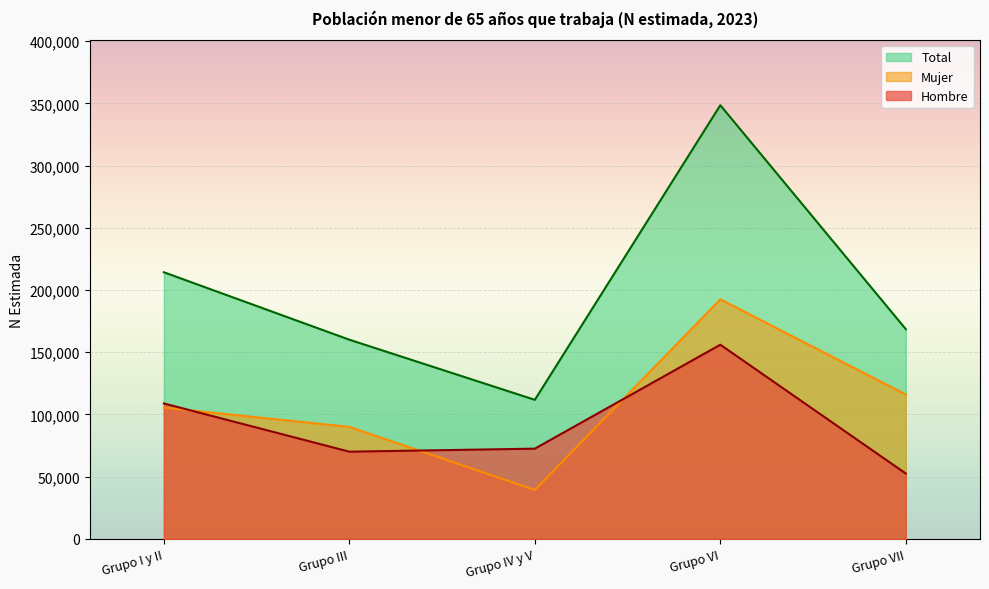

Reading left to right, list all the values displayed in this chart.

Hombre: Grupo I y II=108833	Grupo III=70064	Grupo IV y V=72479	Grupo VI=156054	Grupo VII=52498
Mujer: Grupo I y II=105476	Grupo III=90011	Grupo IV y V=39269	Grupo VI=192535	Grupo VII=116049
Total: Grupo I y II=214309	Grupo III=160075	Grupo IV y V=111748	Grupo VI=348589	Grupo VII=168547